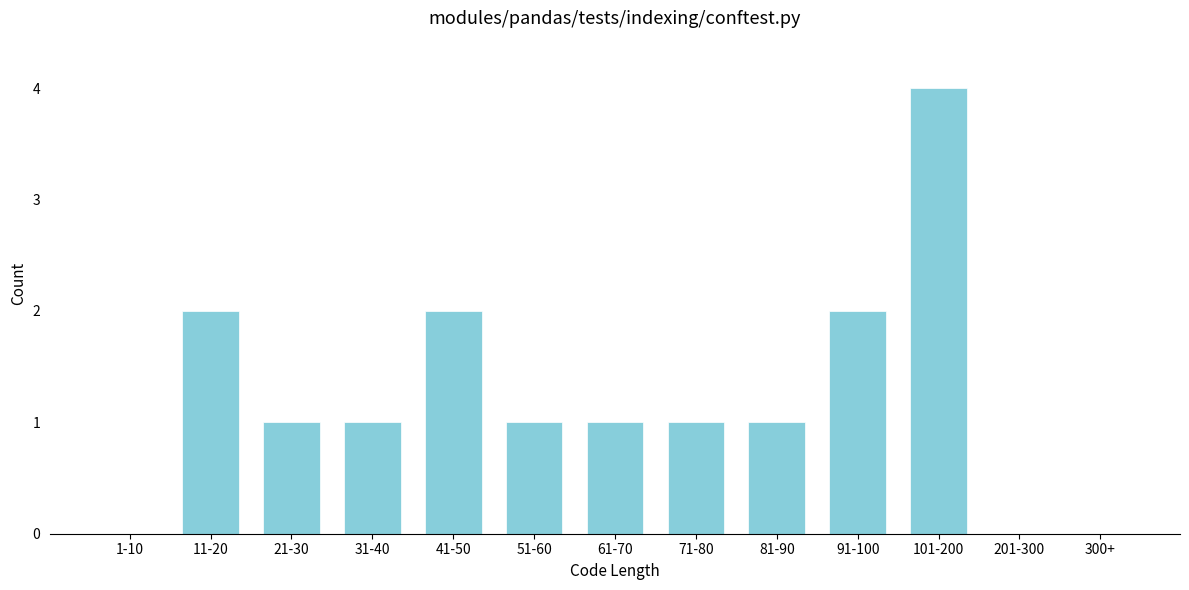

Reading right to left, extract all data points from this chart.

300+=0	201-300=0	101-200=4	91-100=2	81-90=1	71-80=1	61-70=1	51-60=1	41-50=2	31-40=1	21-30=1	11-20=2	1-10=0